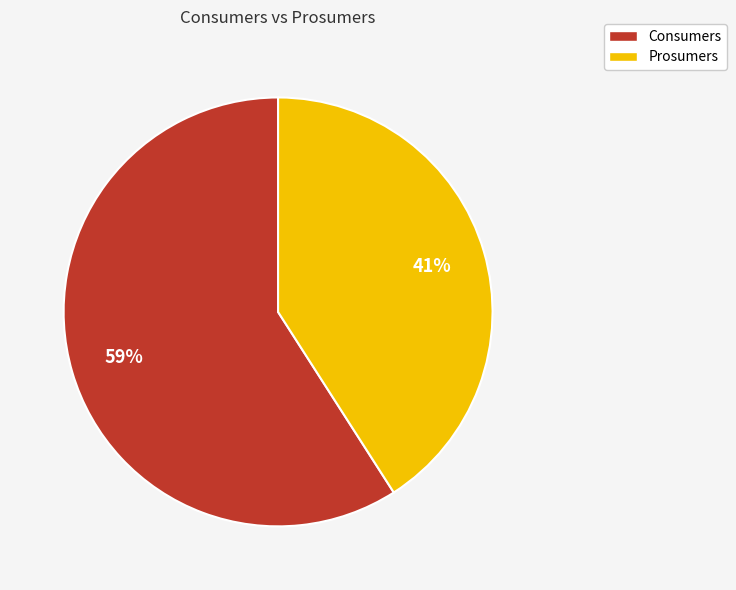

Count the number of slices in the pie.

2